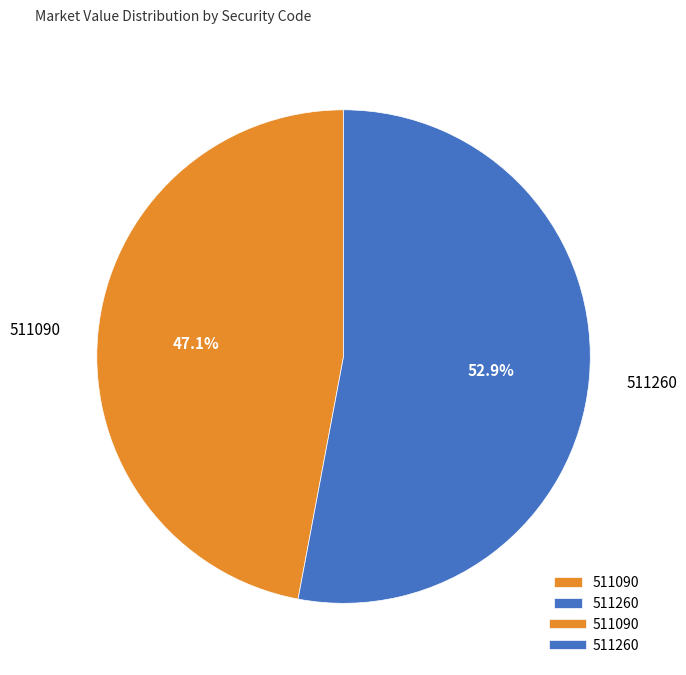

How many segments does this pie chart have?

2